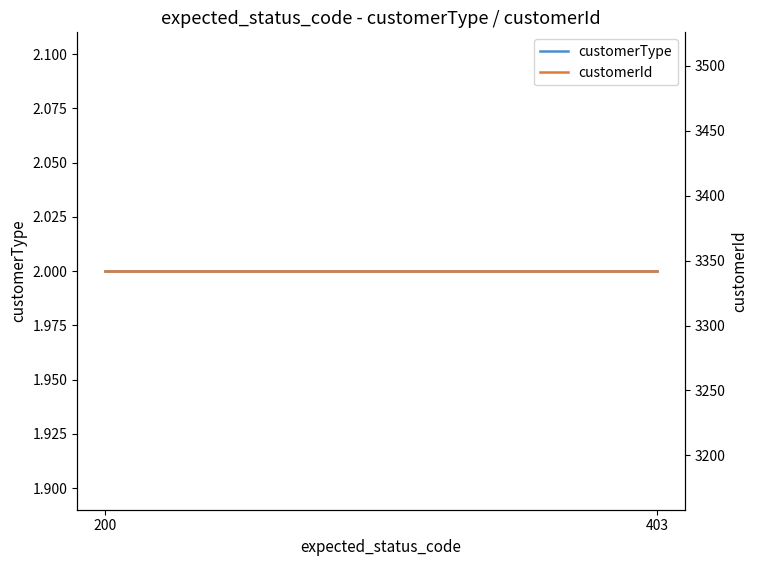

What is the highest value of the customerType series?

2